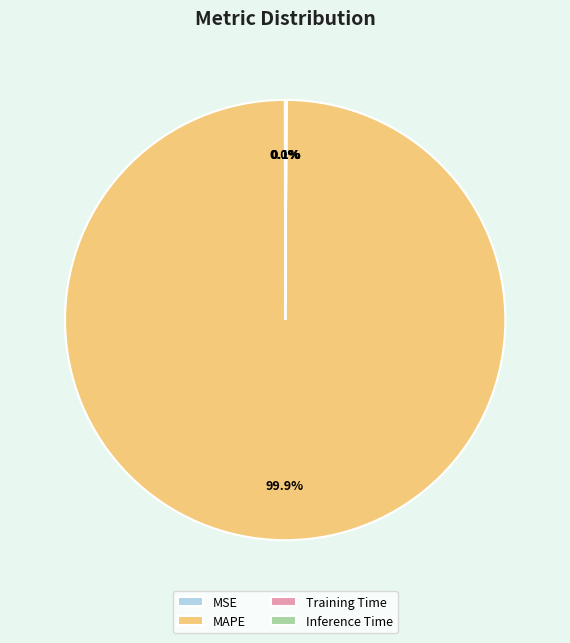

Is there a majority slice in this chart?

Yes